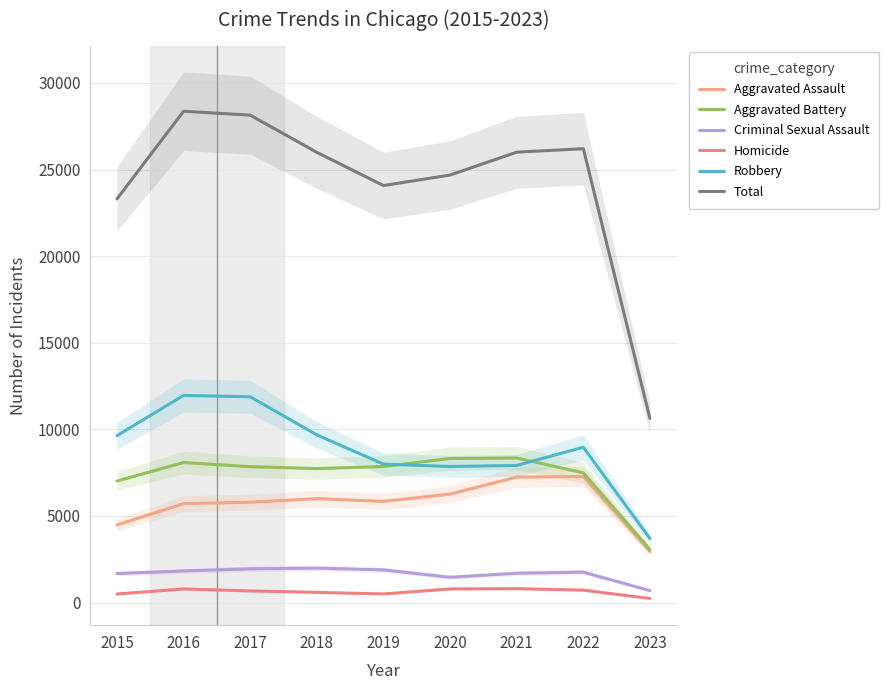

In Criminal Sexual Assault, how many points are lower than both neighbors (excluding endpoints)?

1